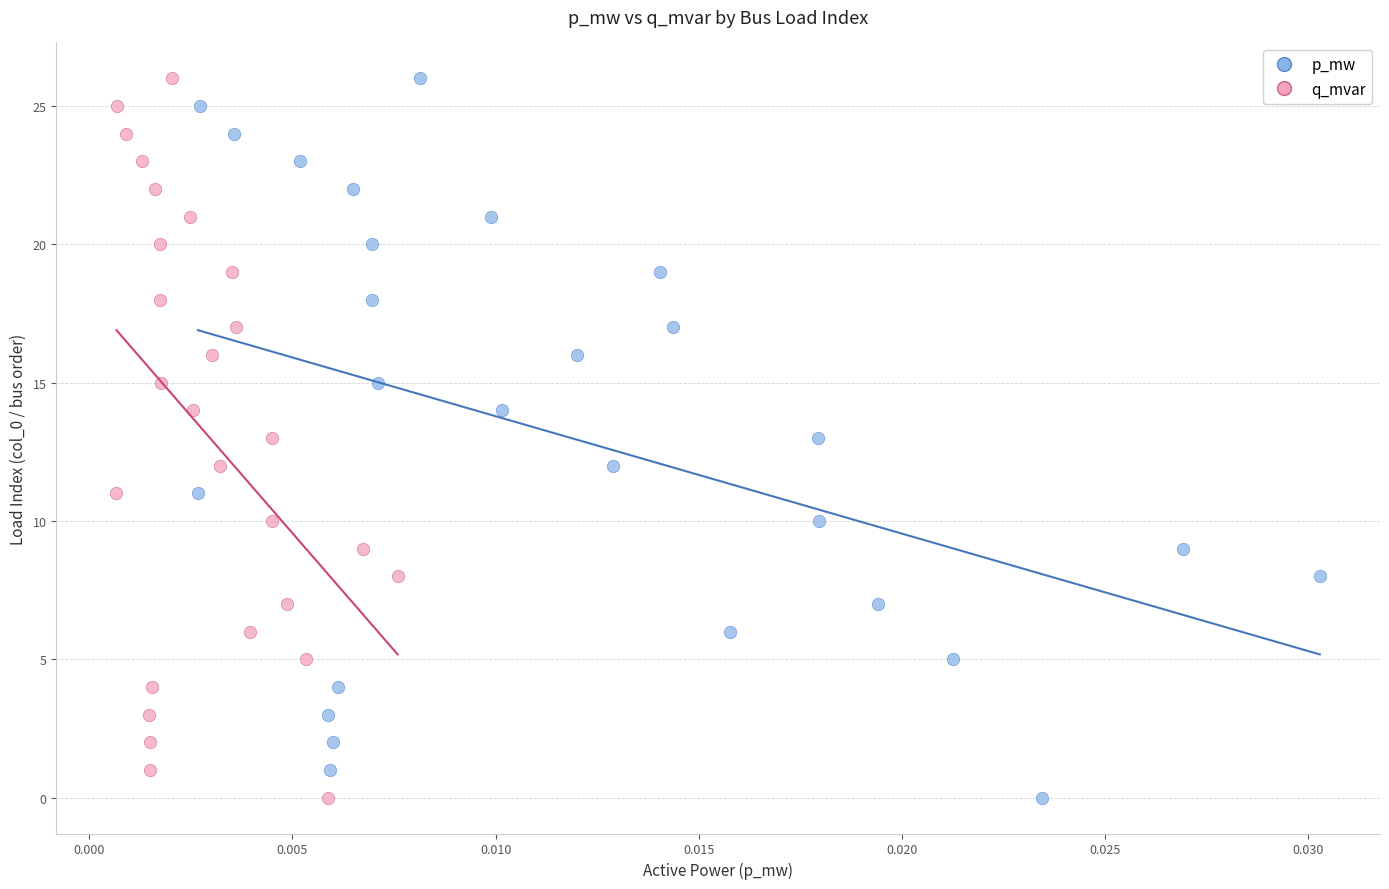

What are all the series names shown in the legend?

p_mw, q_mvar